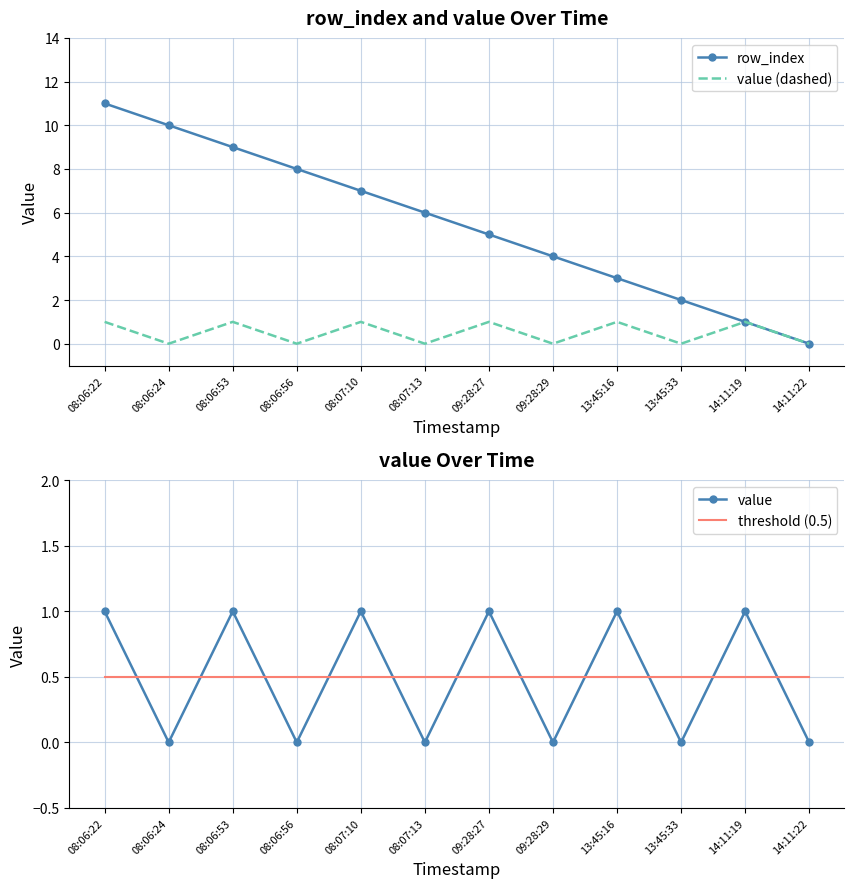

Reading left to right, extract all data points from this chart.

row_index: 08:06:22=11.0	08:06:24=10.0	08:06:53=9.0	08:06:56=8.0	08:07:10=7.0	08:07:13=6.0	09:28:27=5.0	09:28:29=4.0	13:45:16=3.0	13:45:33=2.0	14:11:19=1.0	14:11:22=0.0
value (dashed): 08:06:22=1.0	08:06:24=0.0	08:06:53=1.0	08:06:56=0.0	08:07:10=1.0	08:07:13=0.0	09:28:27=1.0	09:28:29=0.0	13:45:16=1.0	13:45:33=0.0	14:11:19=1.0	14:11:22=0.0
value: 08:06:22=1.0	08:06:24=0.0	08:06:53=1.0	08:06:56=0.0	08:07:10=1.0	08:07:13=0.0	09:28:27=1.0	09:28:29=0.0	13:45:16=1.0	13:45:33=0.0	14:11:19=1.0	14:11:22=0.0
threshold (0.5): 08:06:22=0.5	08:06:24=0.5	08:06:53=0.5	08:06:56=0.5	08:07:10=0.5	08:07:13=0.5	09:28:27=0.5	09:28:29=0.5	13:45:16=0.5	13:45:33=0.5	14:11:19=0.5	14:11:22=0.5